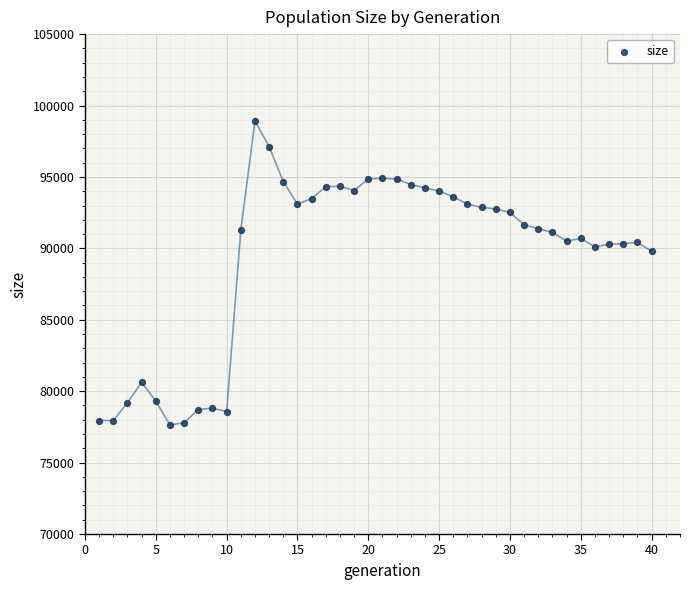

What is the range of Y values (max minus min)?

21276